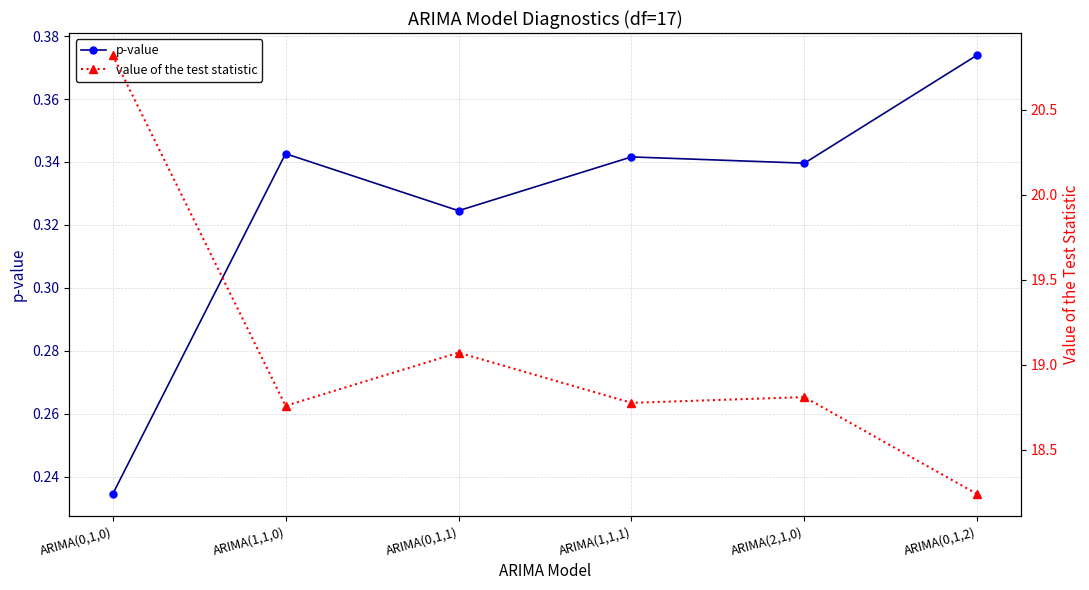

Reading left to right, transcribe all the data shown in this chart.

p-value: 0.2	0.3	0.3	0.3	0.3	0.4
value of the test statistic: 20.8	18.8	19.1	18.8	18.8	18.2